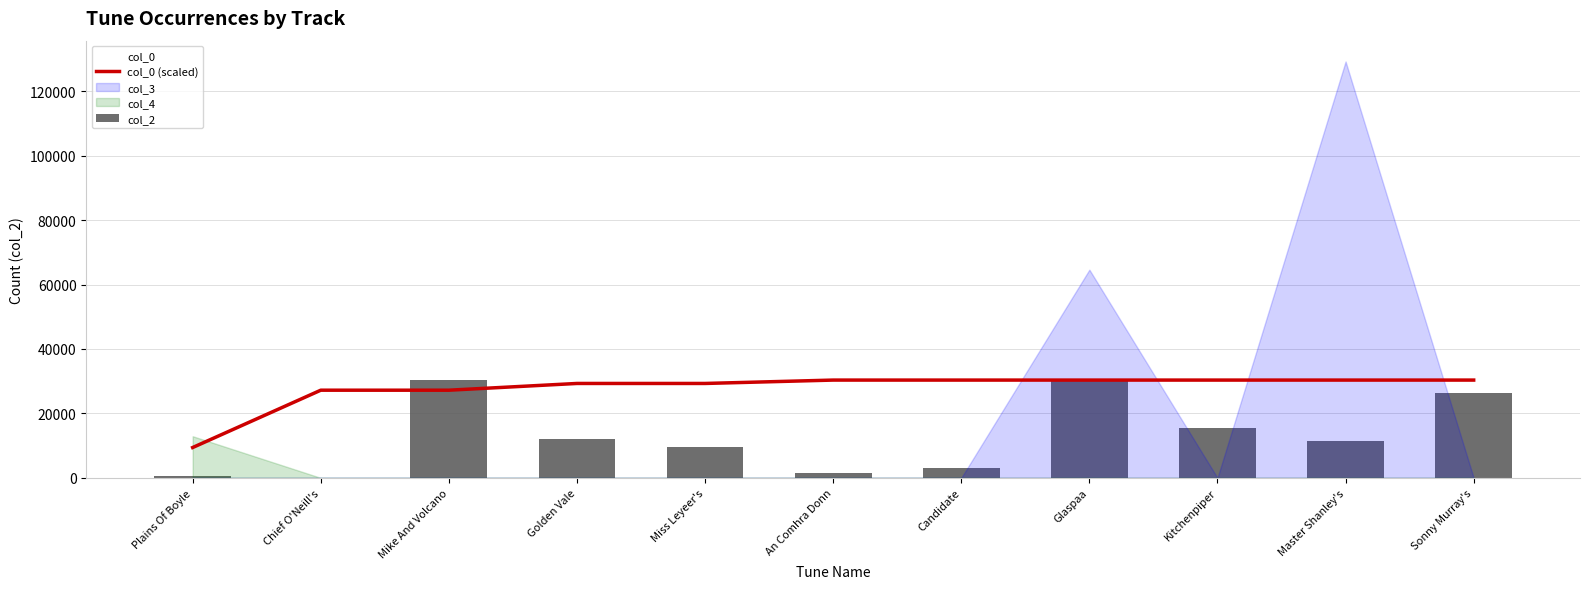

Where is col_2 nearest to the value 15180?

Kitchenpiper